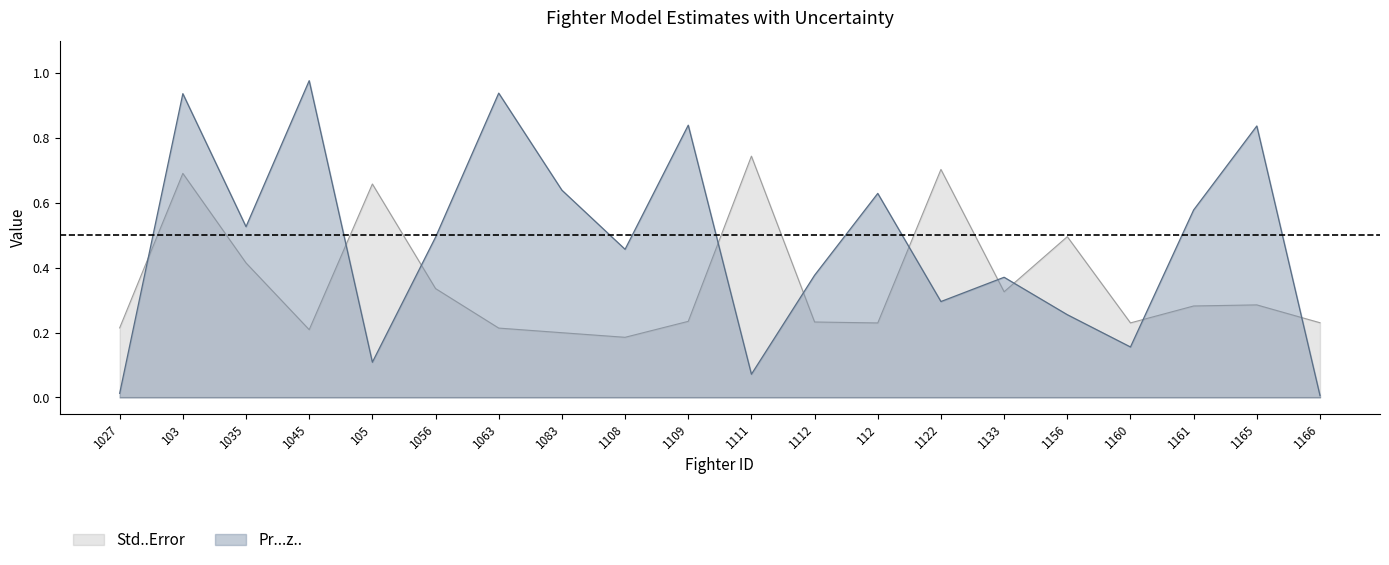

Between 1109 and 1160, which series saw the biggest shift?

Pr...z..